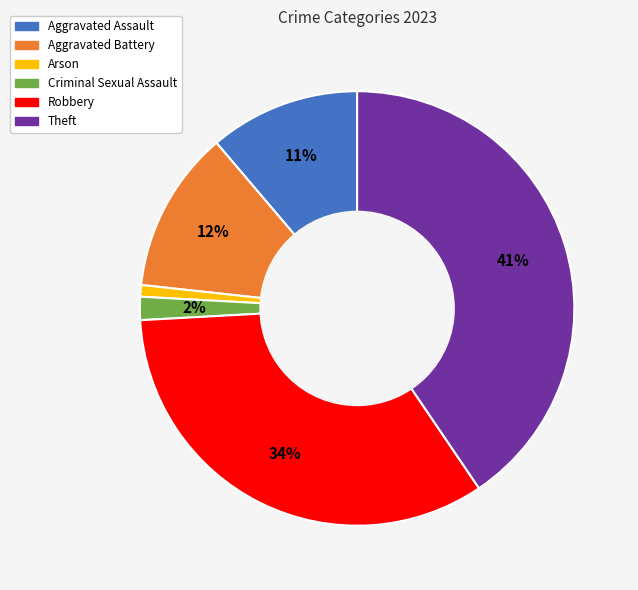

Does Arson account for over 50% of the chart?

No